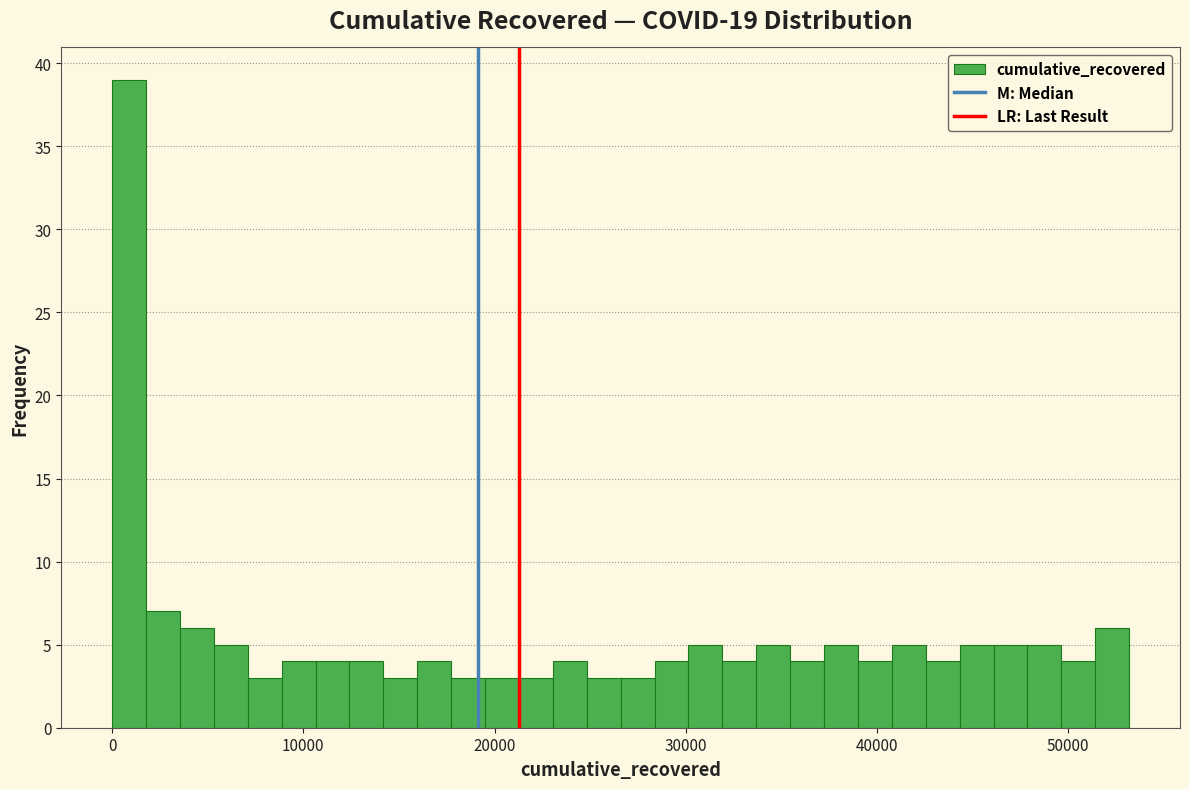

Read against the x-axis, roughly where is the centre of the tallest bar?

1000